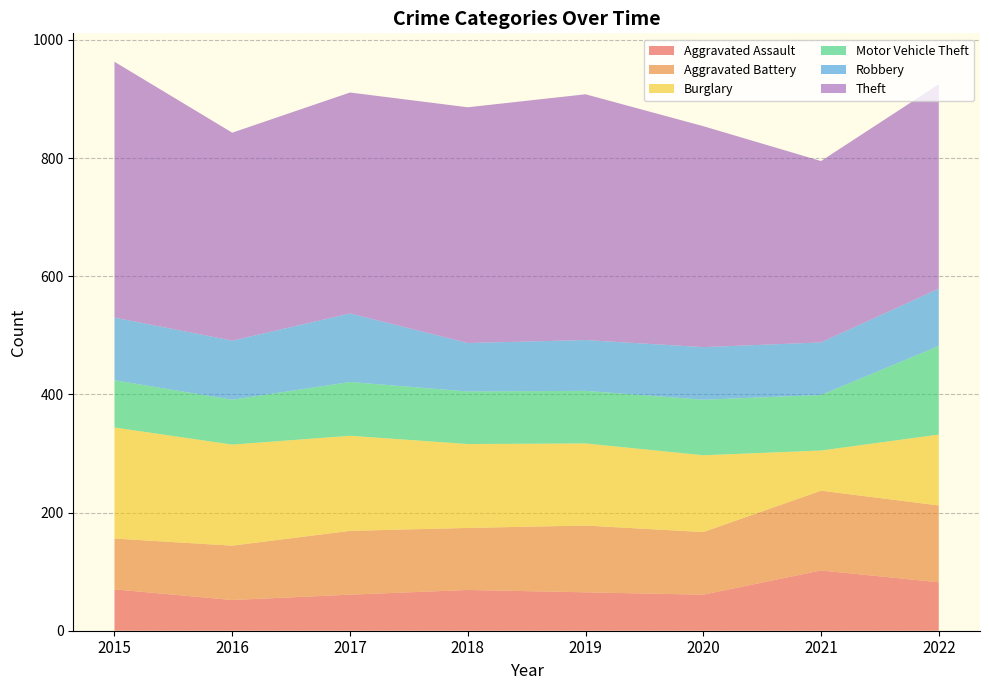

Reading right to left, what are all the values shown in this chart?

Aggravated Assault: 82	102	61	65	69	61	52	70
Aggravated Battery: 130	135	106	113	105	108	92	86
Burglary: 120	68	130	139	142	161	171	188
Motor Vehicle Theft: 150	94	94	89	89	91	76	80
Robbery: 97	89	89	86	82	116	100	106
Theft: 346	307	374	416	399	374	352	433